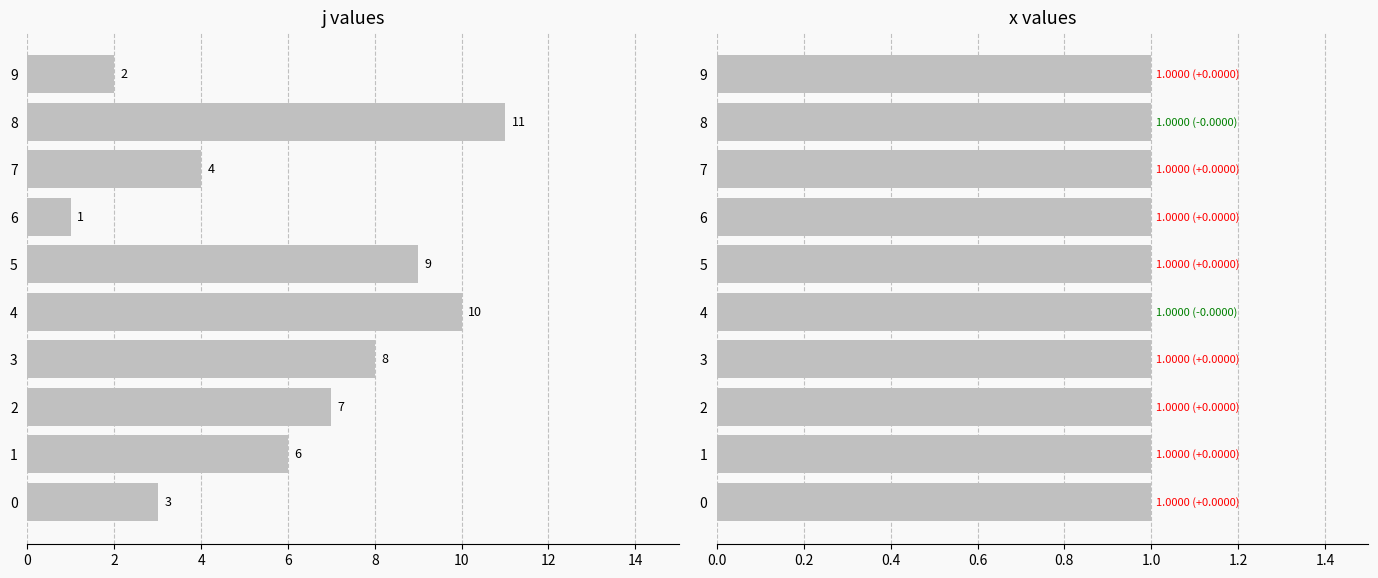

Reading left to right, list all the values displayed in this chart.

j: 3.0	6.0	7.0	8.0	10.0	9.0	1.0	4.0	11.0	2.0
x: 1.0	1.0	1.0	1.0	1.0	1.0	1.0	1.0	1.0	1.0